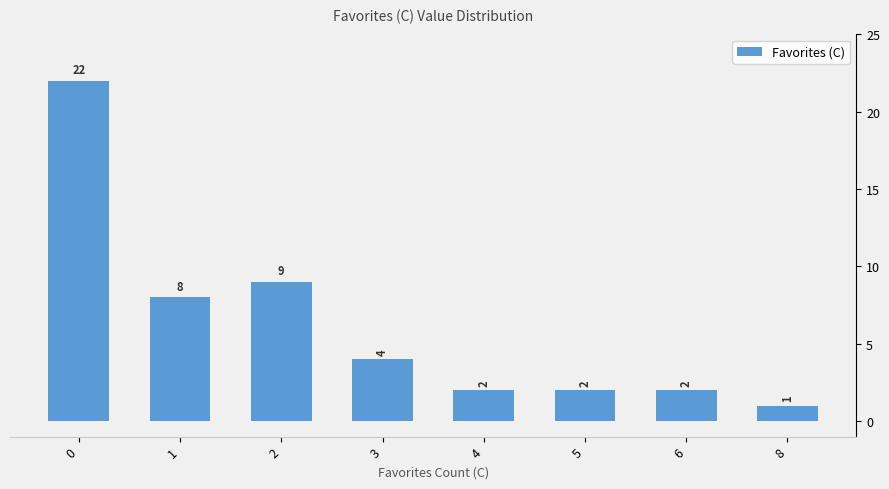

What value does the data have at 2, to the nearest 10?

10